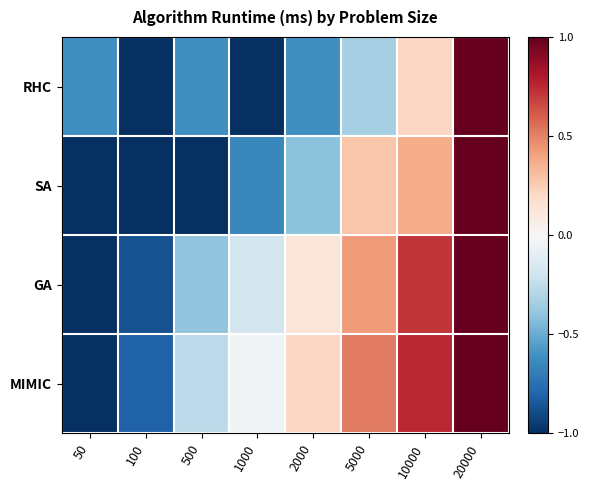

Which series has the widest spread of values?

RHC